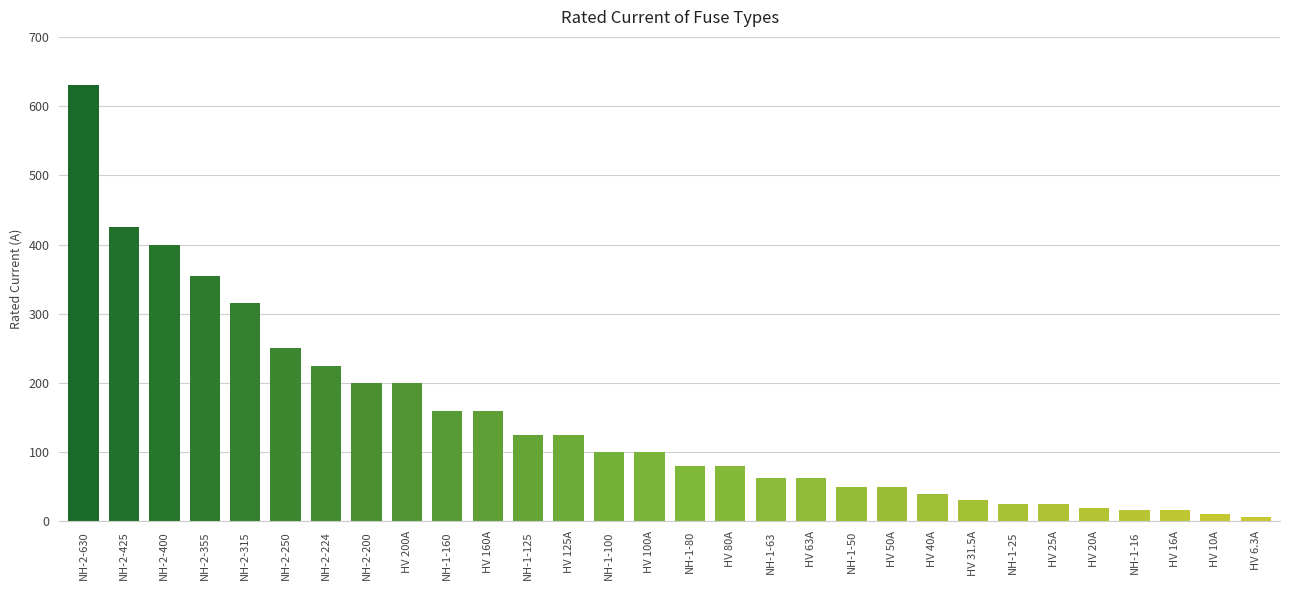

The chart shows a value of 31.5 at HV 31.5A. True or false?

True